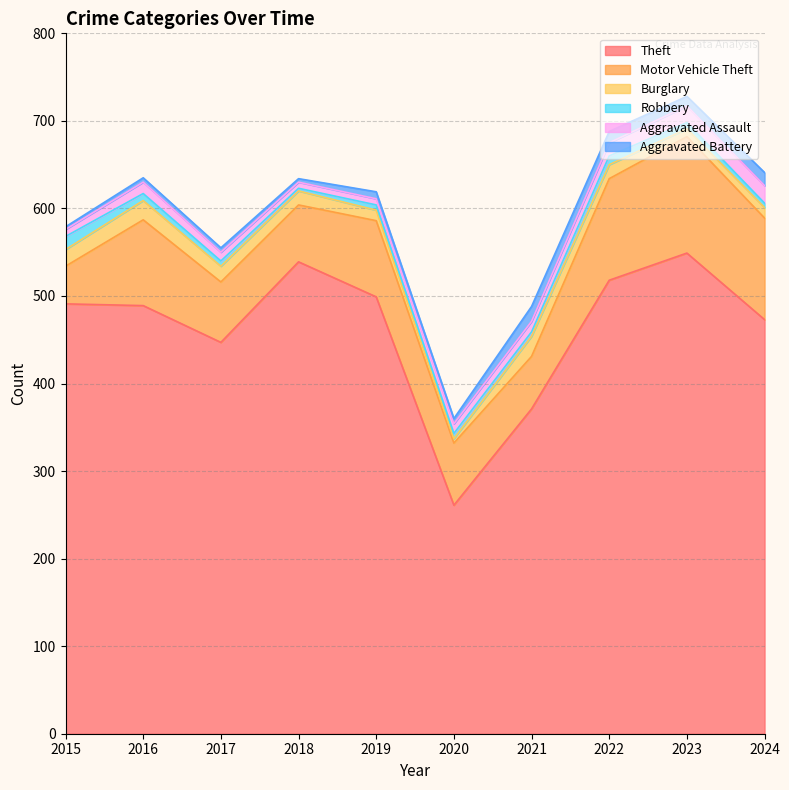

True or false: Aggravated Battery and Theft intersect in this chart.

False